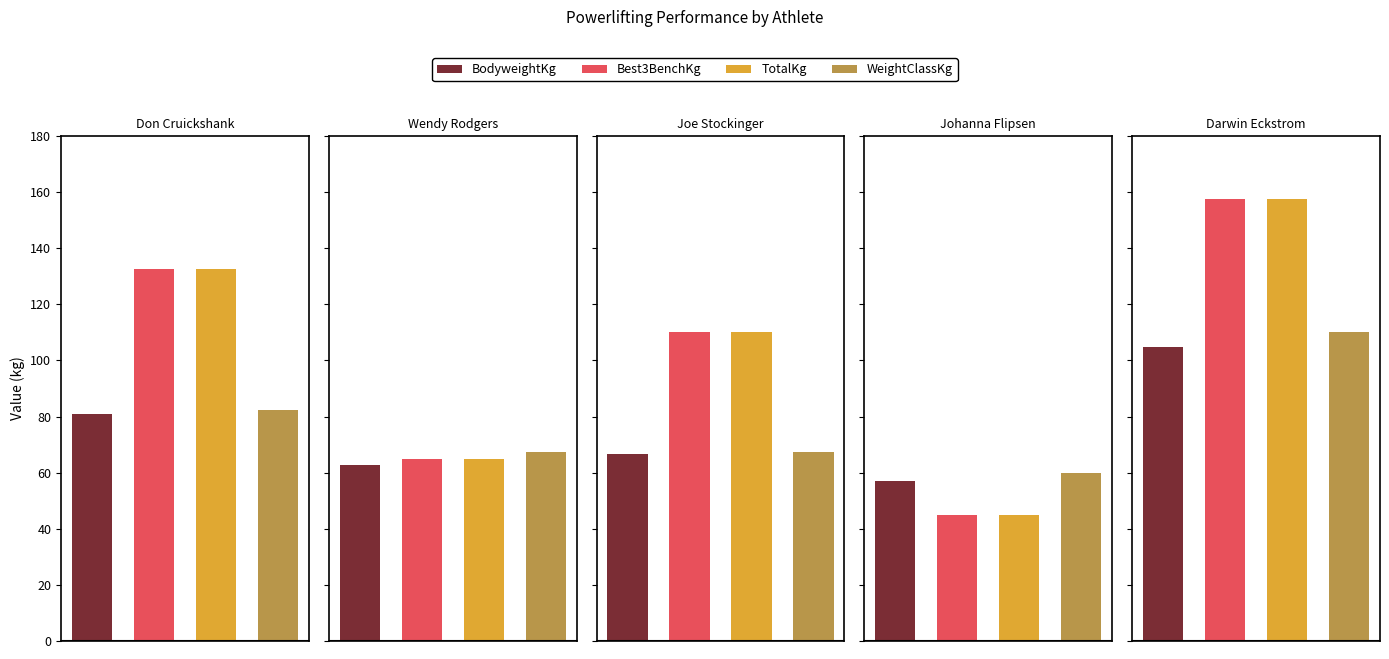

The Best3BenchKg series shows 65.0 at Wendy Rodgers. True or false?

True